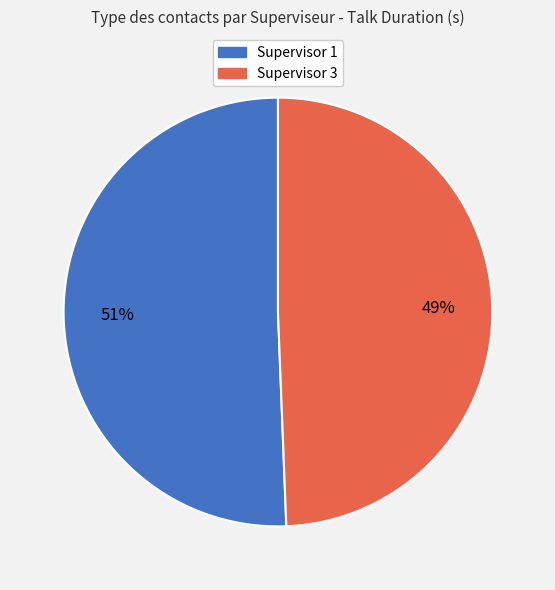

To the nearest percent, what is the combined percentage of Supervisor 3 and Supervisor 1?

100%